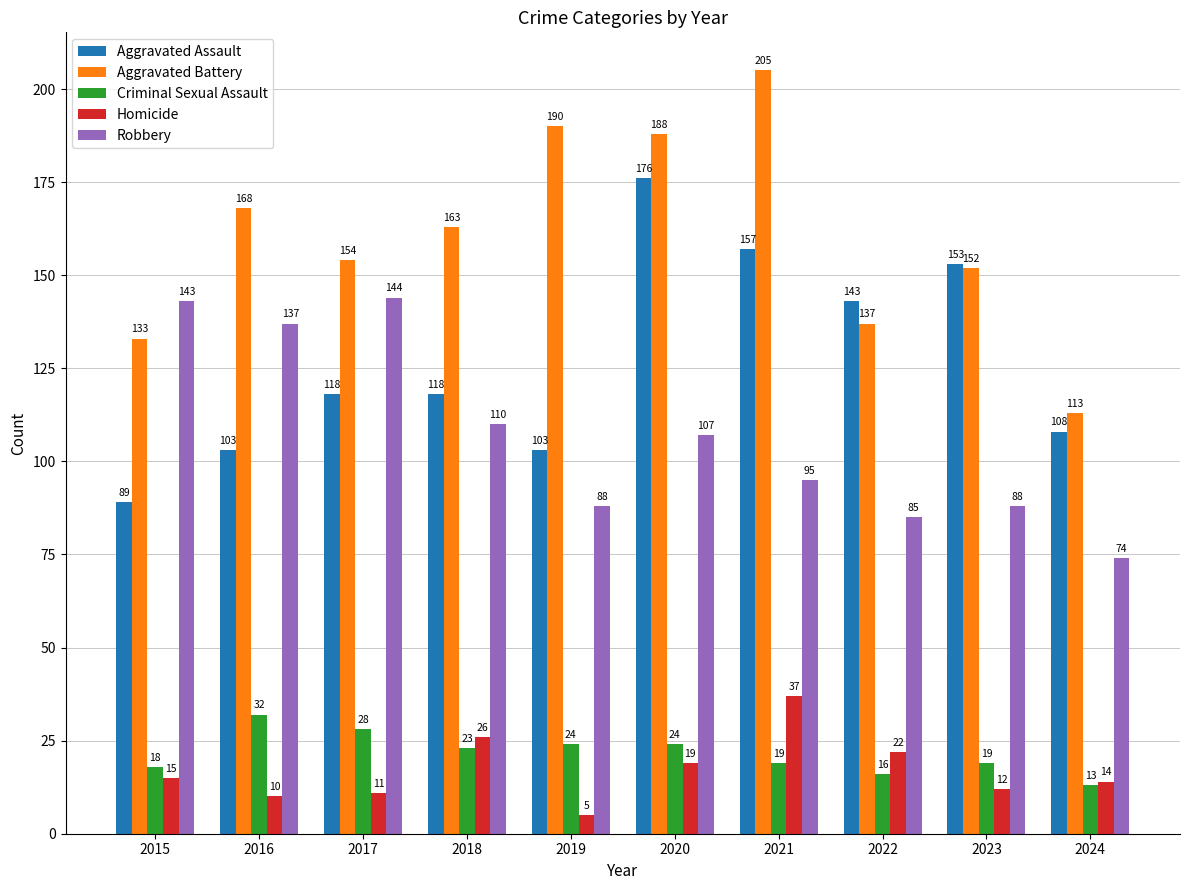

The value of Homicide at 2019 is 5. True or false?

True